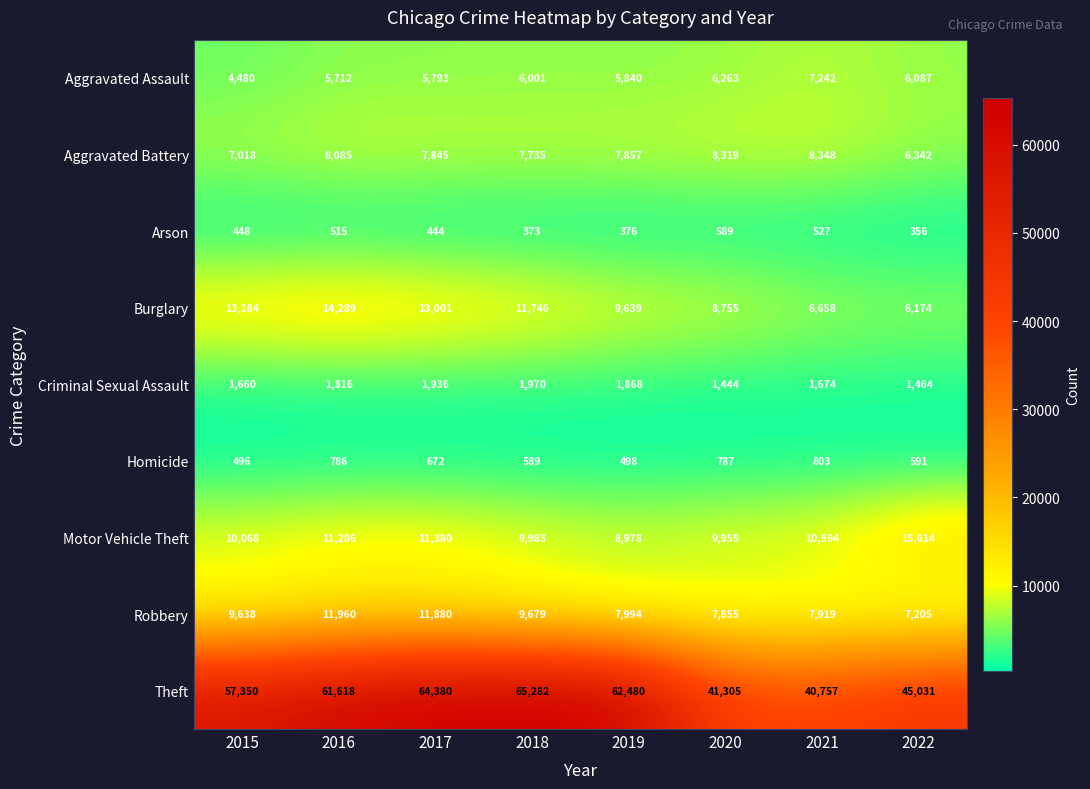

At which label does Robbery reach its peak?

2016